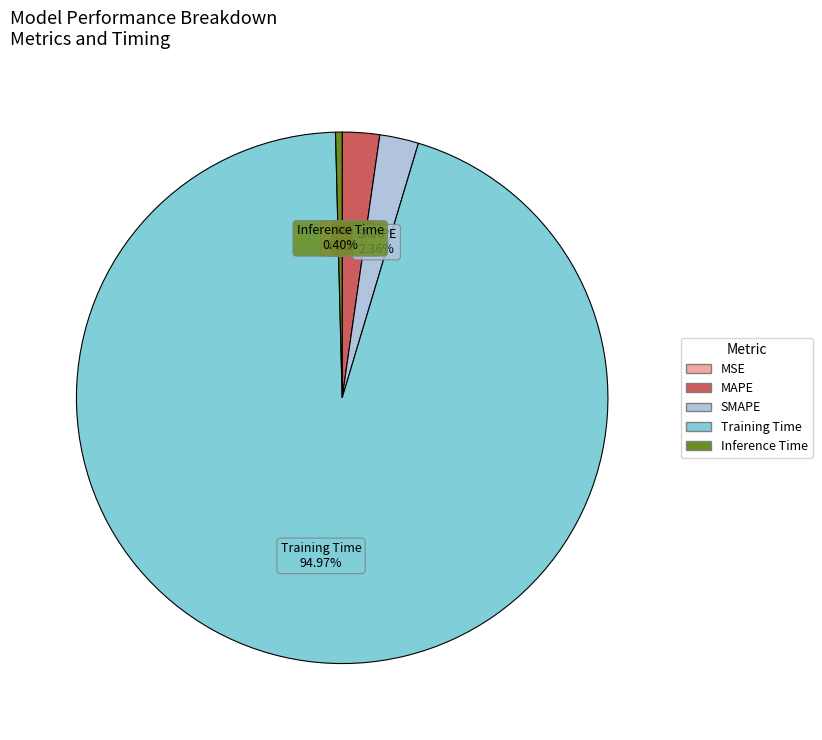

To the nearest percent, what portion does Training Time represent?

95%